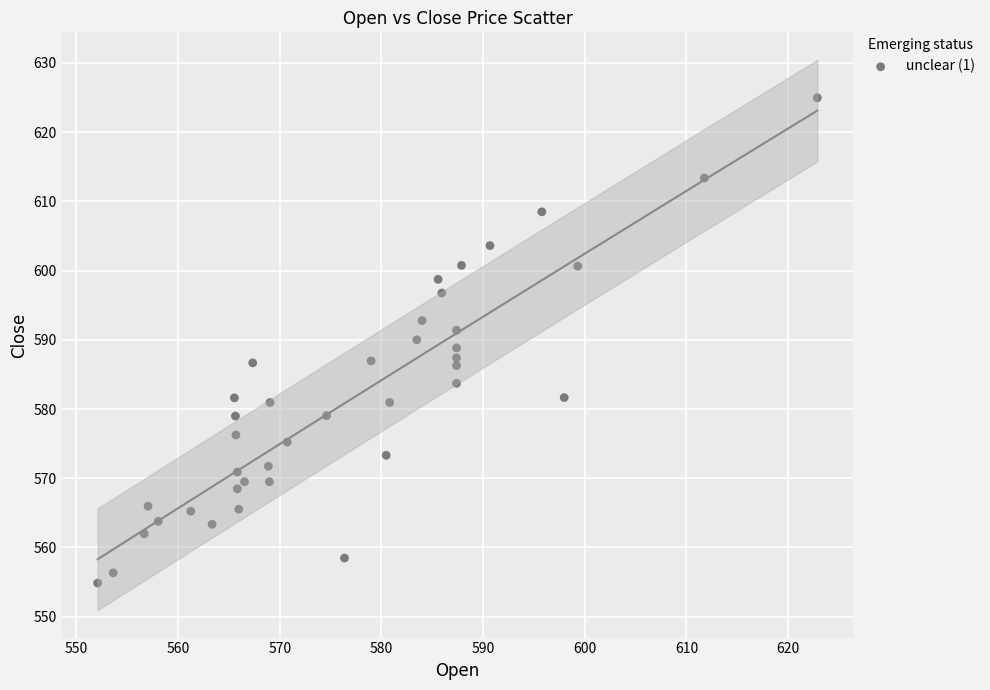

What is the range of X values (max minus min)?

70.8